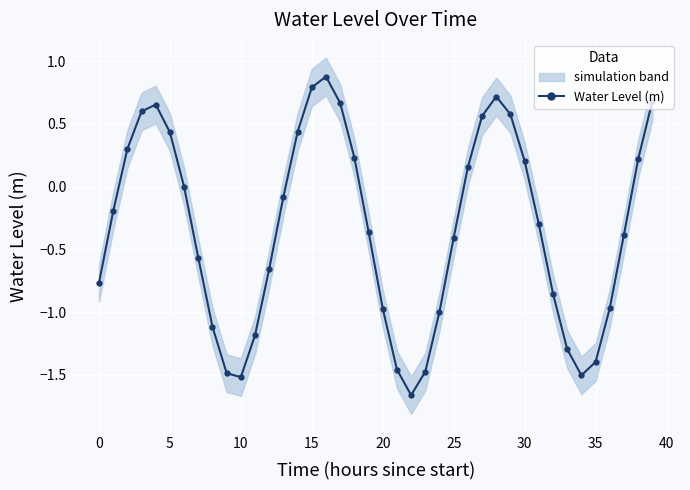

What is the difference between the values at 31 and 39?

1.0